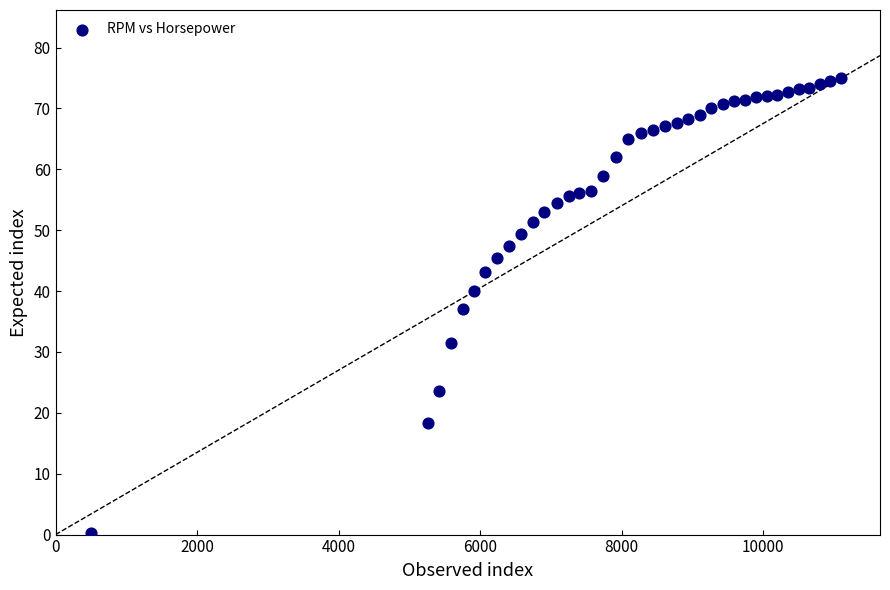

What is the range of Y values (max minus min)?

74.7